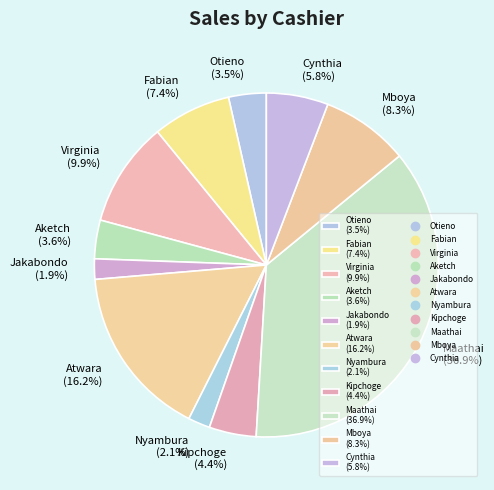

Count the number of slices in the pie.

11